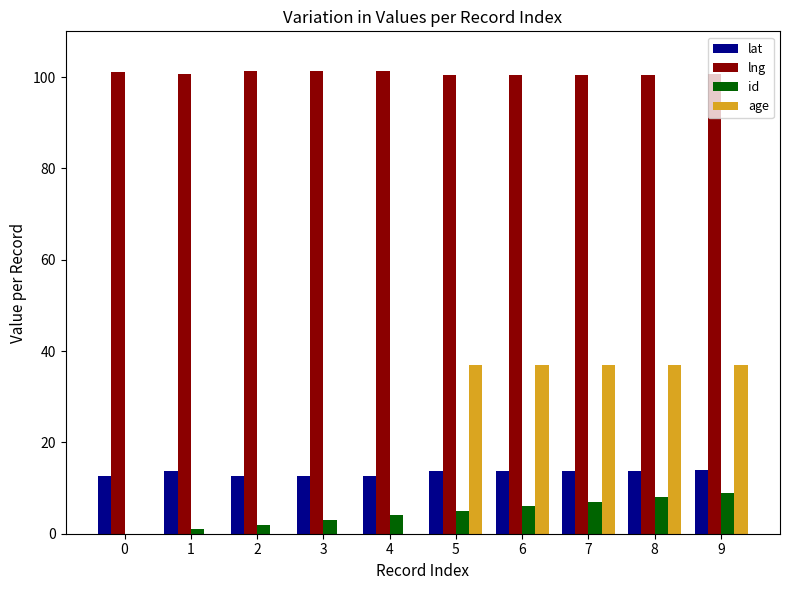

What is the total value across all series at 1?

115.3